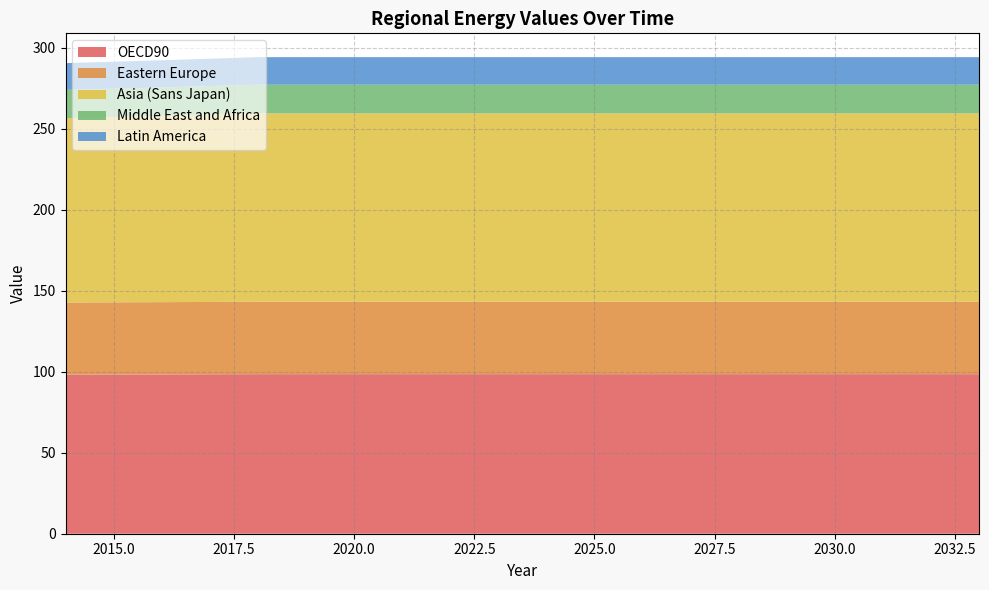

Reading right to left, transcribe all the data shown in this chart.

OECD90: 98.5	98.5	98.5	98.5	98.5	98.5	98.5	98.5	98.5	98.5	98.5	98.5	98.5	98.5	98.5	98.5	98.4	98.3	98.3	98.2
Eastern Europe: 44.7	44.7	44.7	44.7	44.7	44.7	44.7	44.7	44.7	44.7	44.7	44.7	44.7	44.7	44.7	44.7	44.6	44.6	44.6	44.6
Asia (Sans Japan): 116.3	116.3	116.3	116.3	116.3	116.3	116.3	116.3	116.3	116.3	116.3	116.3	116.3	116.3	116.3	116.3	115.6	115.0	114.4	113.8
Middle East and Africa: 17.7	17.7	17.7	17.7	17.7	17.7	17.7	17.7	17.7	17.7	17.7	17.7	17.7	17.7	17.7	17.7	17.6	17.6	17.5	17.4
Latin America: 17.0	17.0	17.0	17.0	17.0	17.0	17.0	17.0	17.0	17.0	17.0	17.0	17.0	17.0	17.0	17.0	16.9	16.8	16.6	16.5